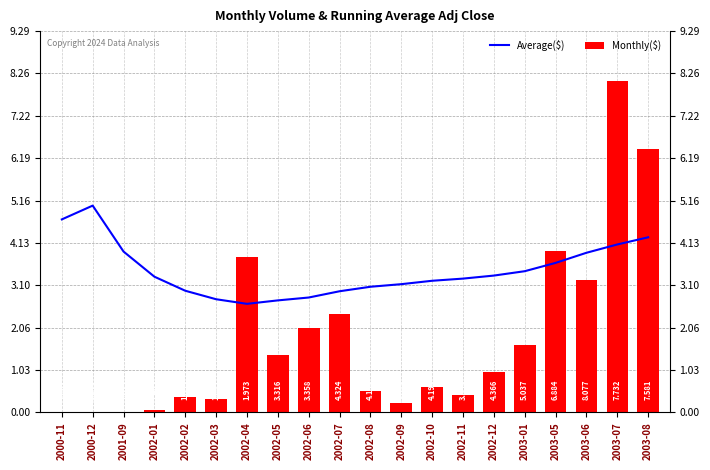

At which category is the sum across all series the highest?

2003-07